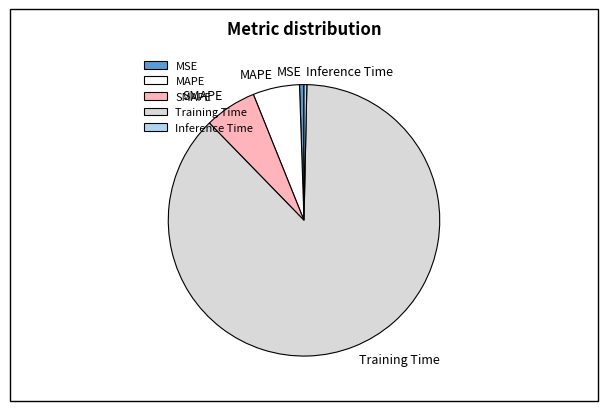

How many segments does this pie chart have?

5